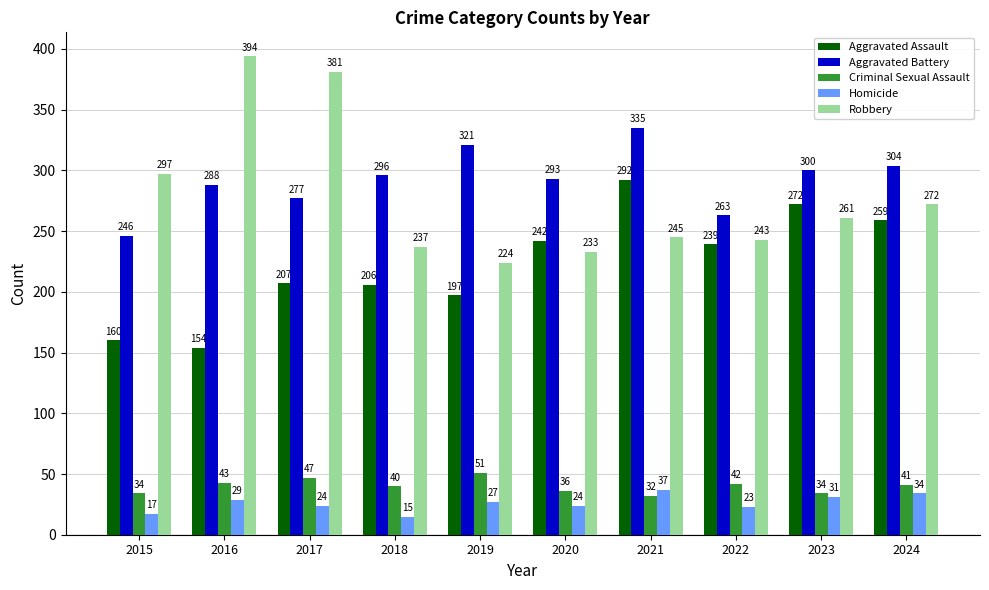

What are all the series names shown in the legend?

Aggravated Assault, Aggravated Battery, Criminal Sexual Assault, Homicide, Robbery